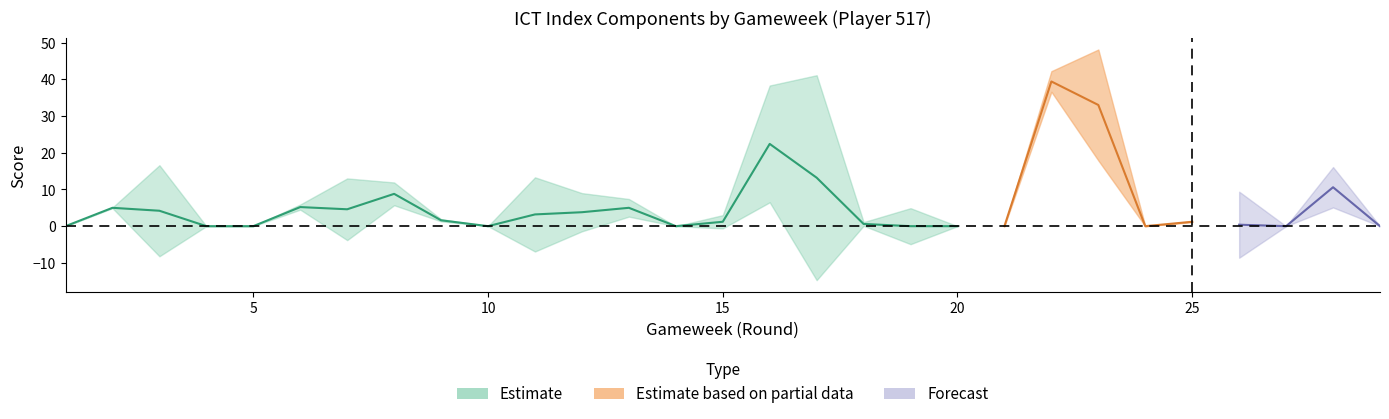

How many values in influence are above zero?

18